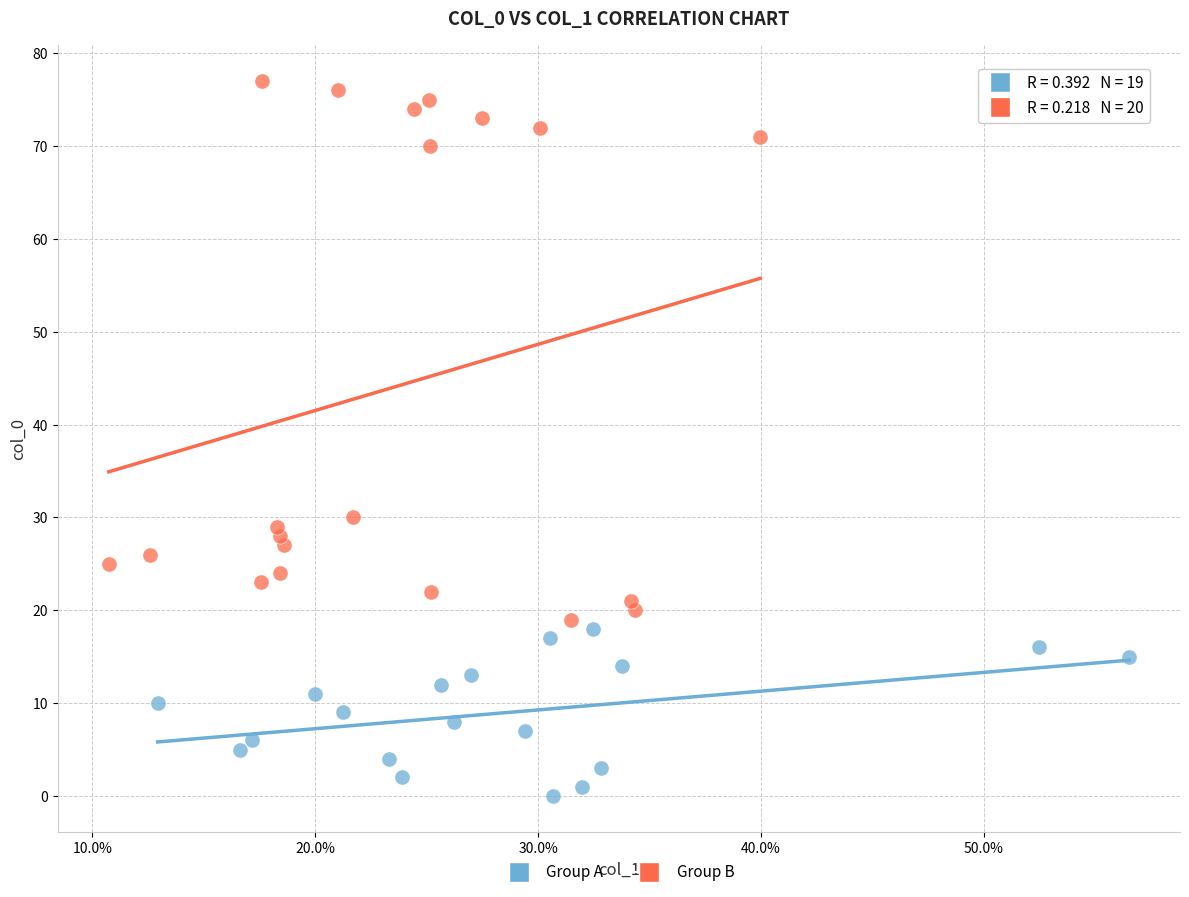

Which series contains the lowest Y value?

Group A